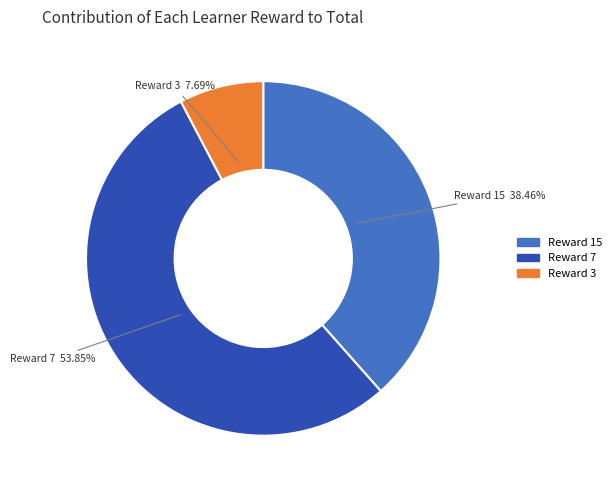

Is there any slice that represents more than half of the pie?

Yes